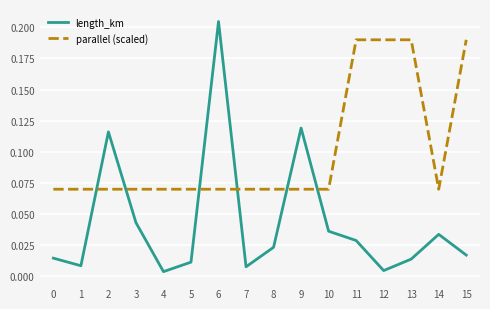

Is this an area chart (filled region under the line)?

No